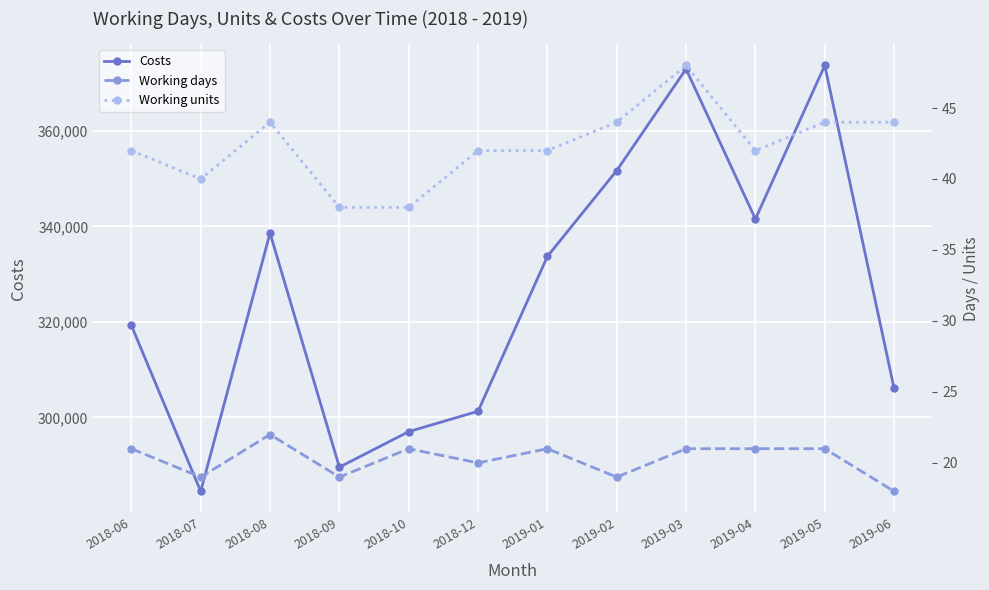

Is it true that Working days equals 25.1 at 2019-02?

False